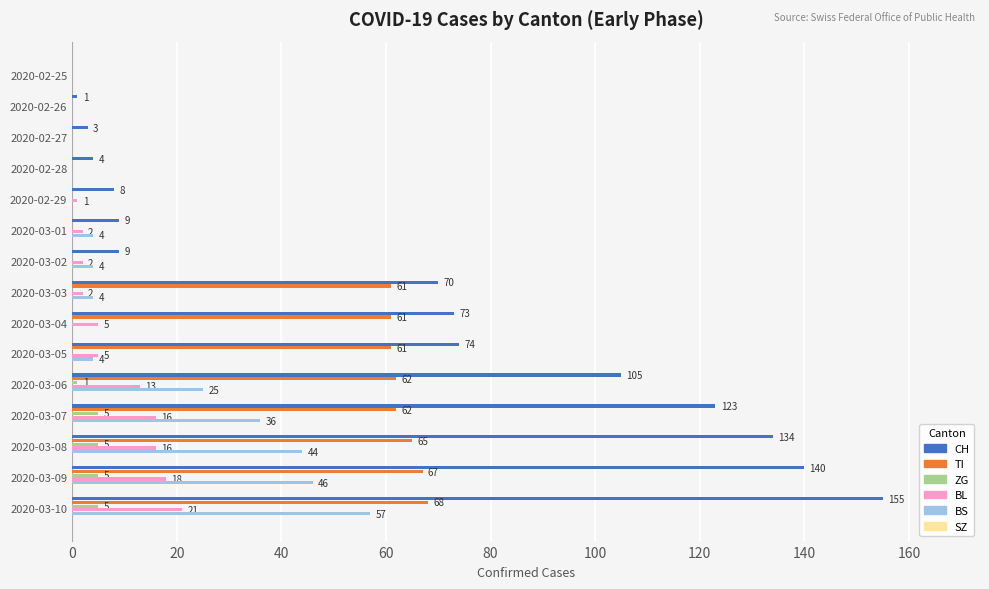

Is it true that TI equals 68 at 2020-03-10?

True